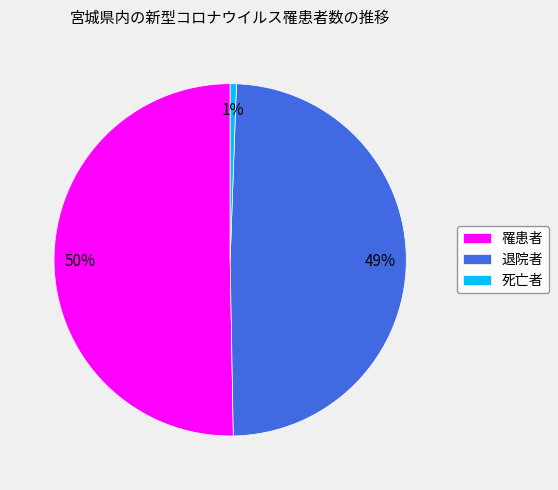

Which category accounts for the majority?

罹患者